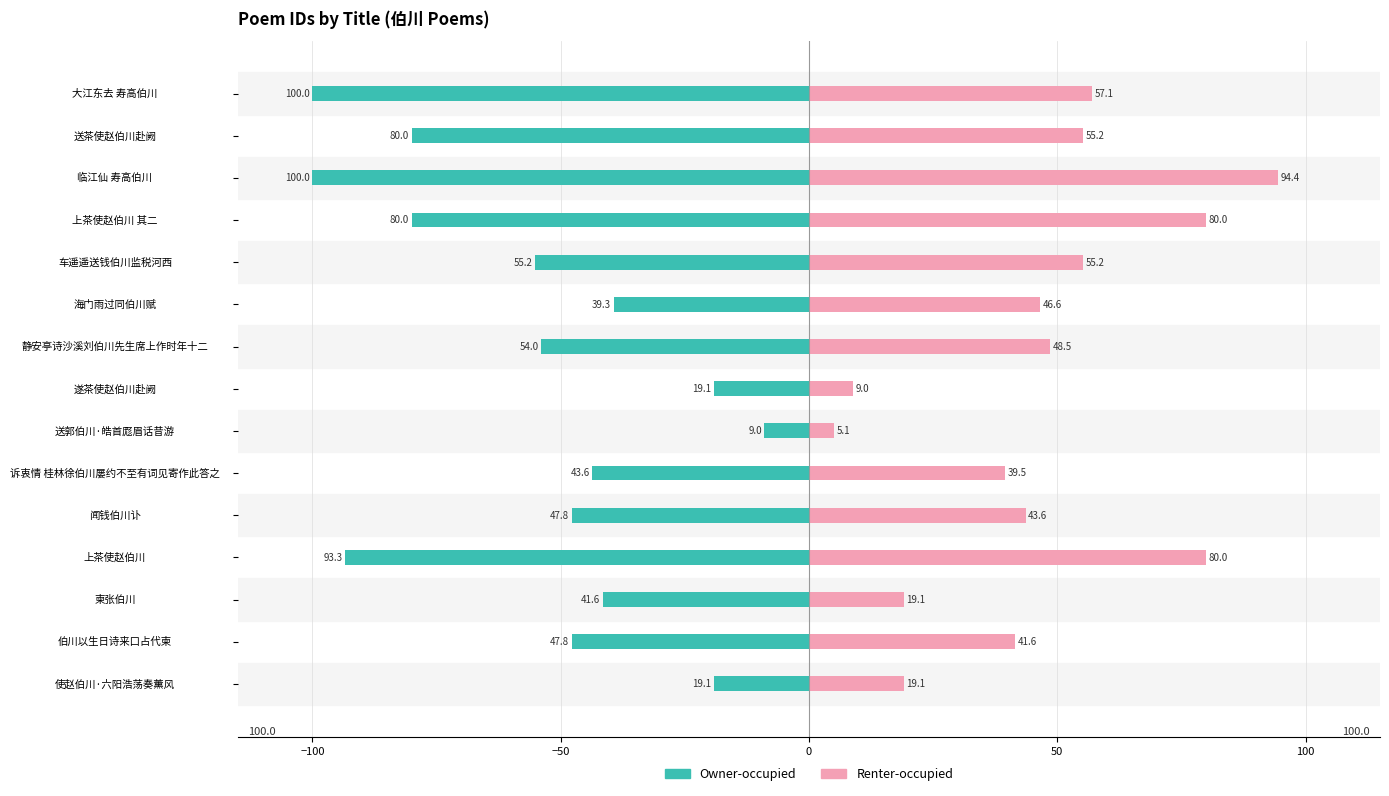

How many bars are there in total?

30